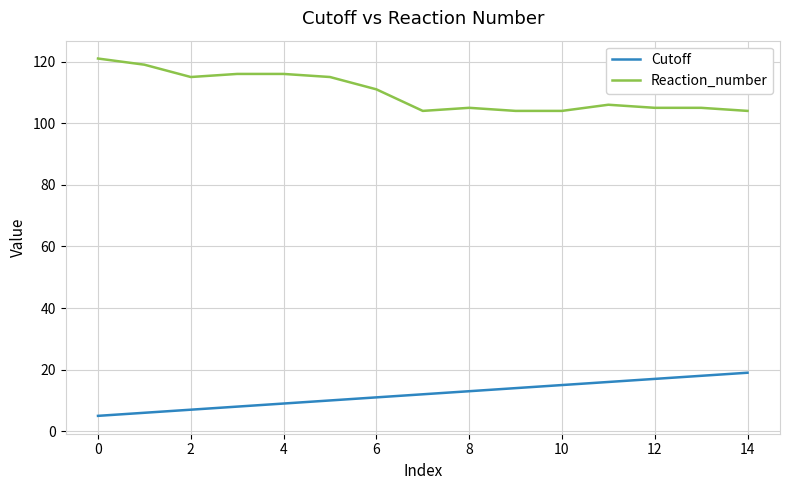

List the series in order of their overall mean, highest first.

Reaction_number, Cutoff